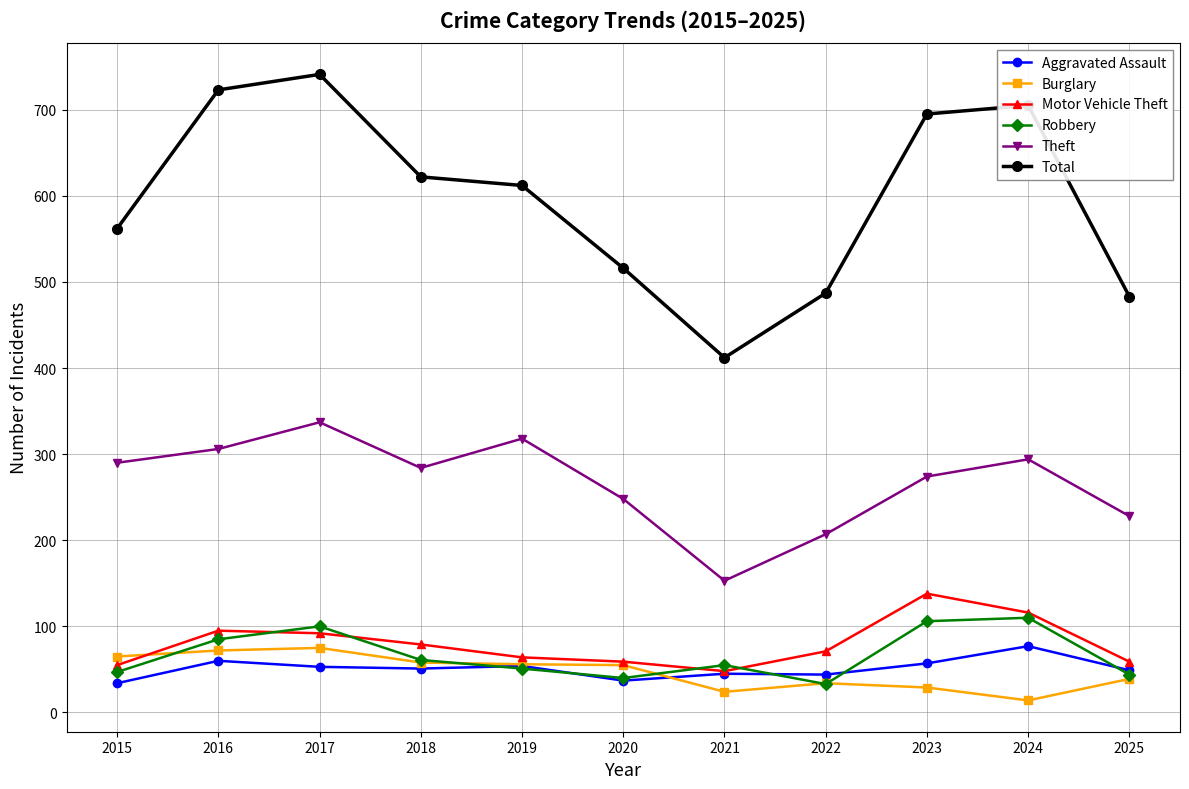

Is the value of Total at 2025 greater than the value of Aggravated Assault at 2016?

Yes